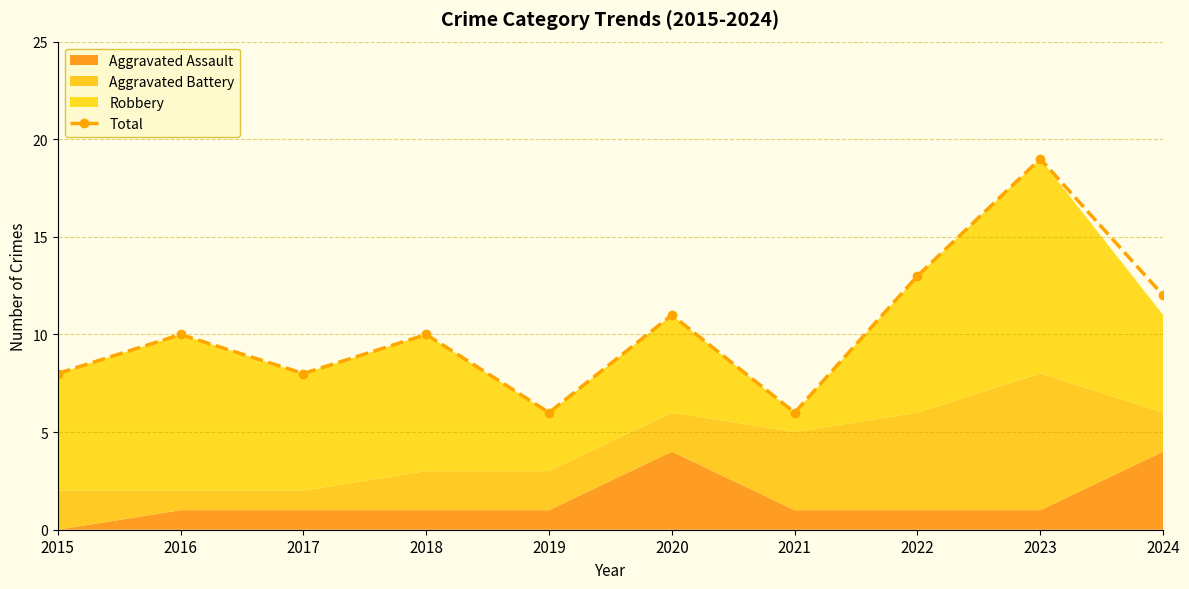

At which label is the value closest to 12?

2024